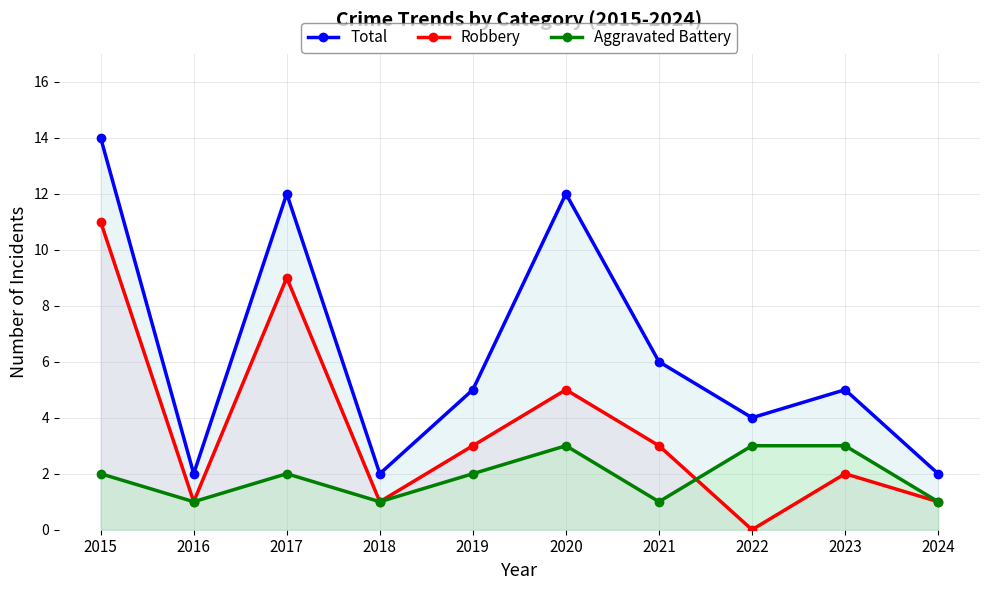

True or false: Robbery and Total cross at least once.

False